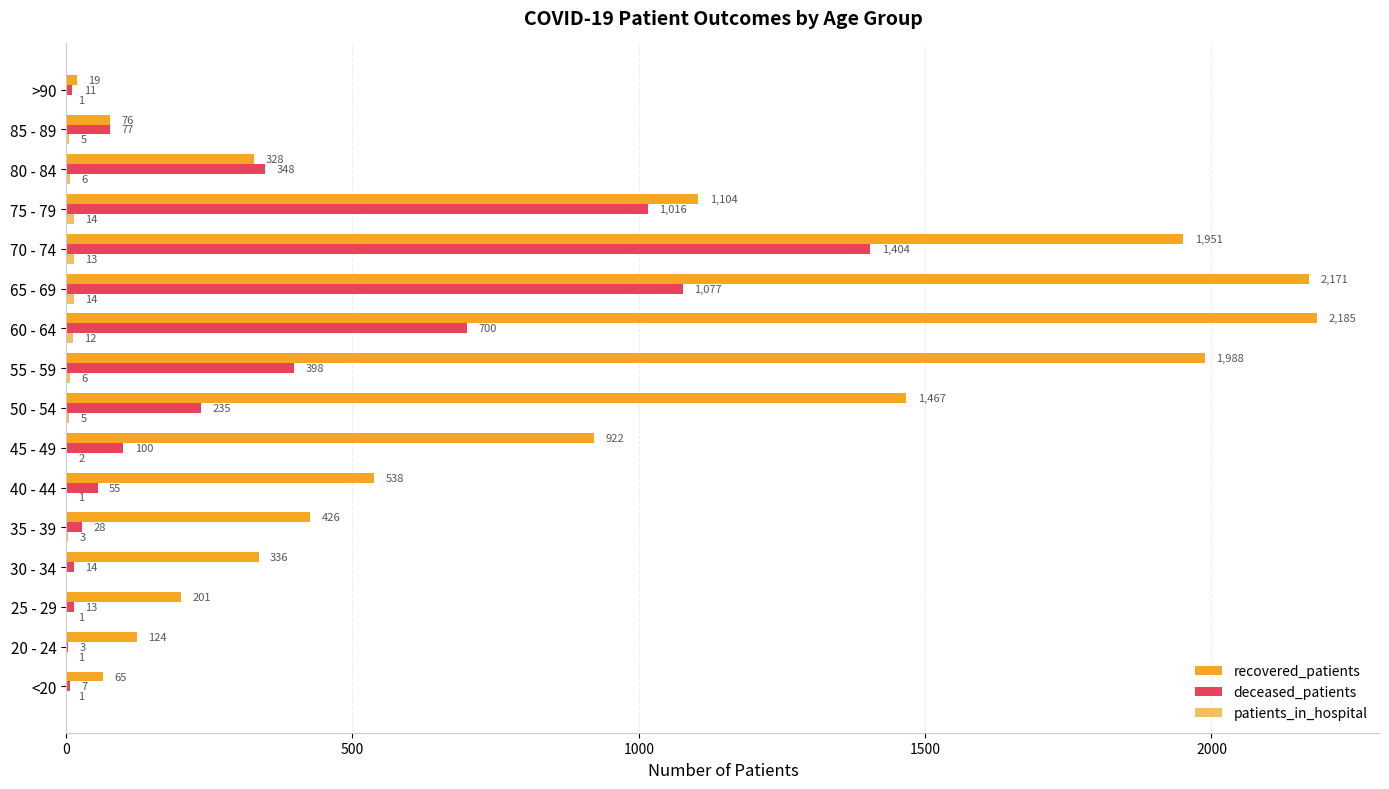

Is it true that deceased_patients equals 398 at 55 - 59?

True